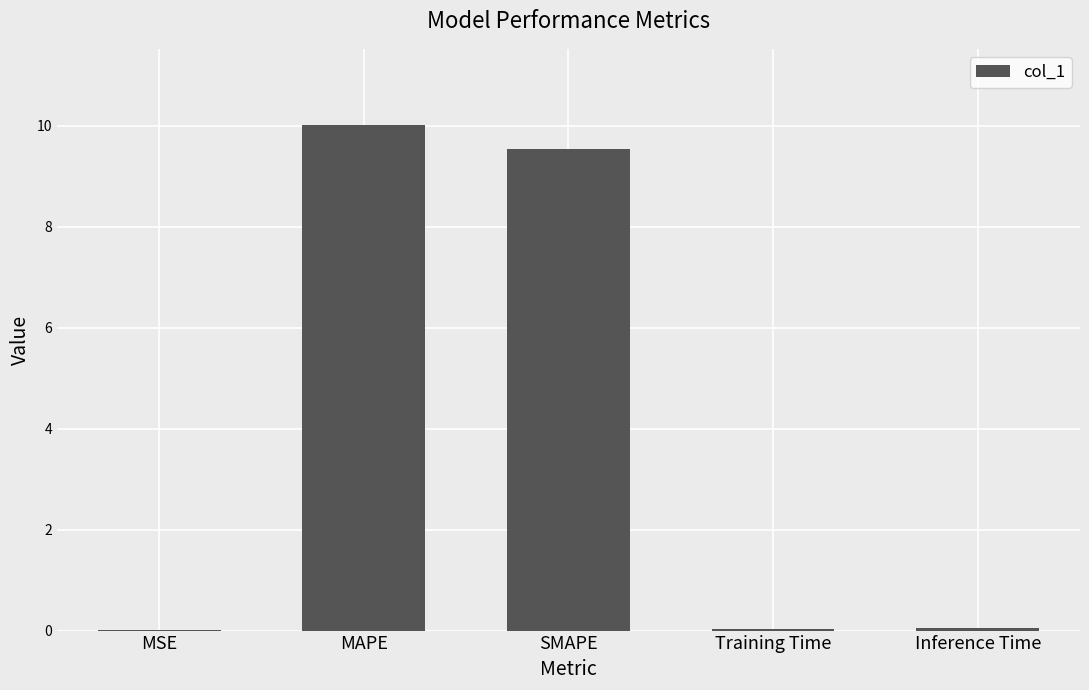

What is the greatest value displayed?

10.0